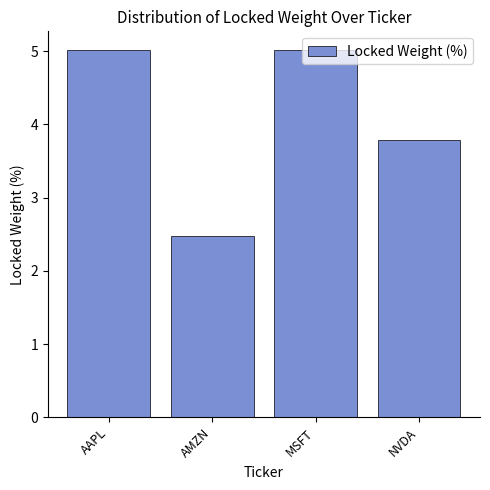

What is the sum of the values at AMZN and MSFT?

7.5